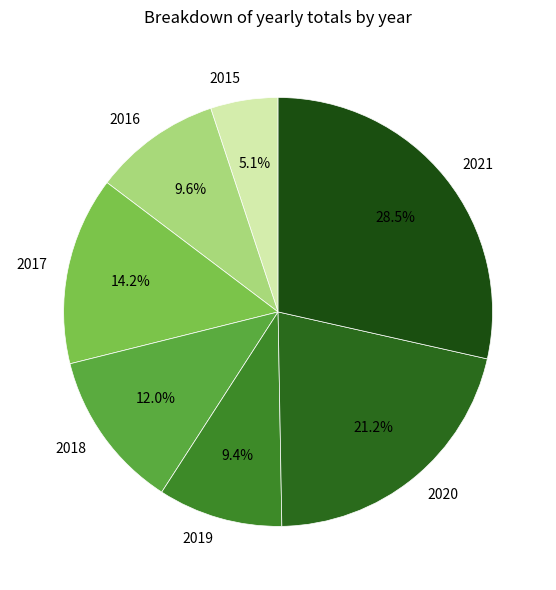

Combined, what portion of the pie is 2015 and 2019?

14.5%